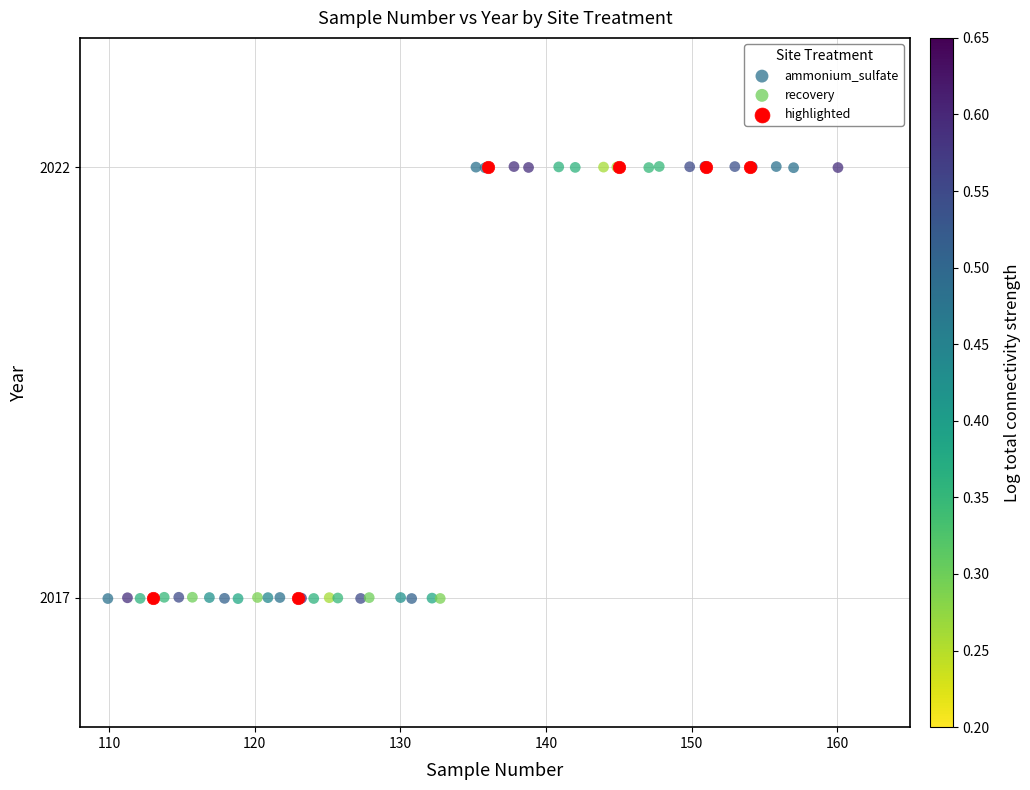

Which series has the largest Y range (max minus min)?

ammonium_sulfate